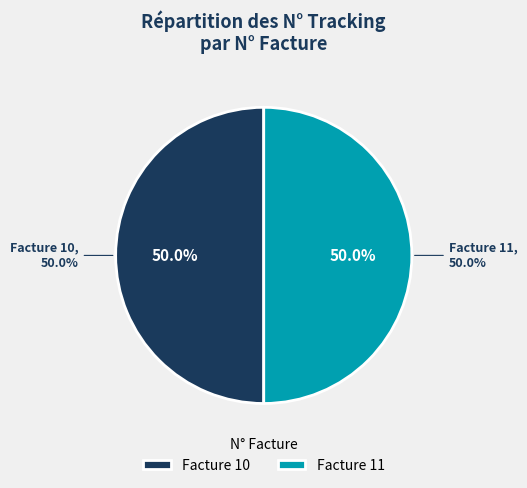

How many slices are in this pie chart?

2